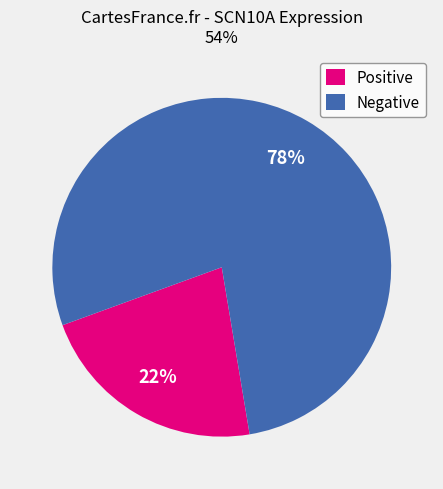

Is there any slice that represents more than half of the pie?

Yes